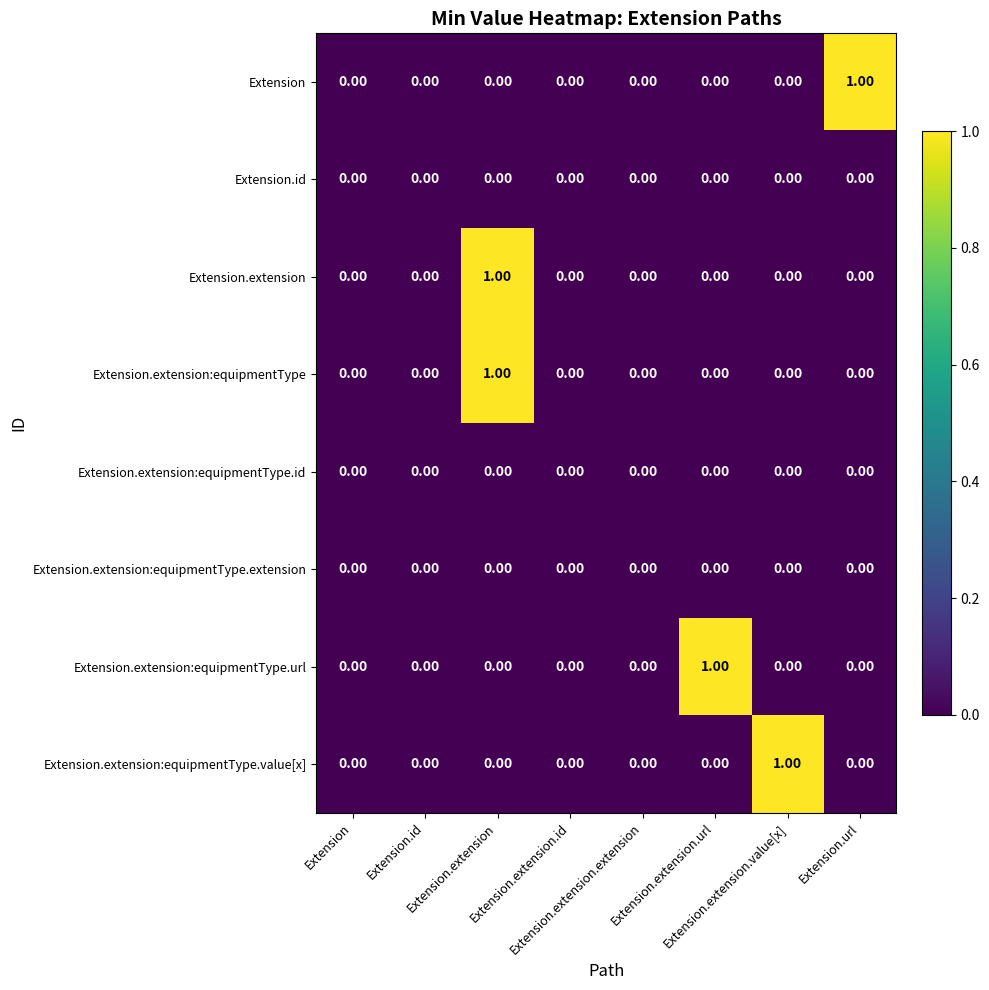

How many distinct data groups are displayed?

8